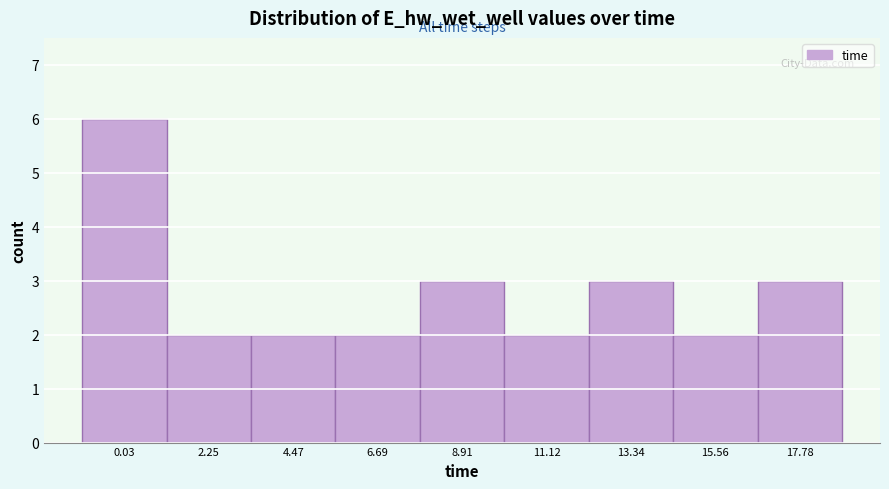

Reading left to right, extract all data points from this chart.

6	2	2	2	3	2	3	2	3